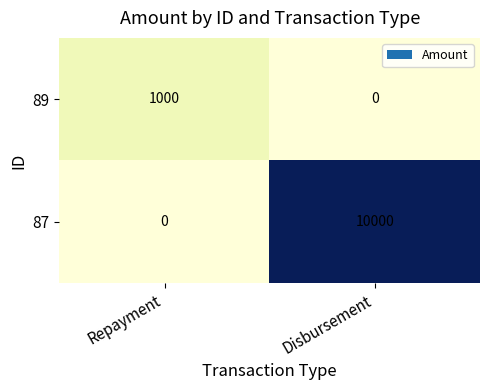

List the series in order of their peak value, highest first.

87, 89